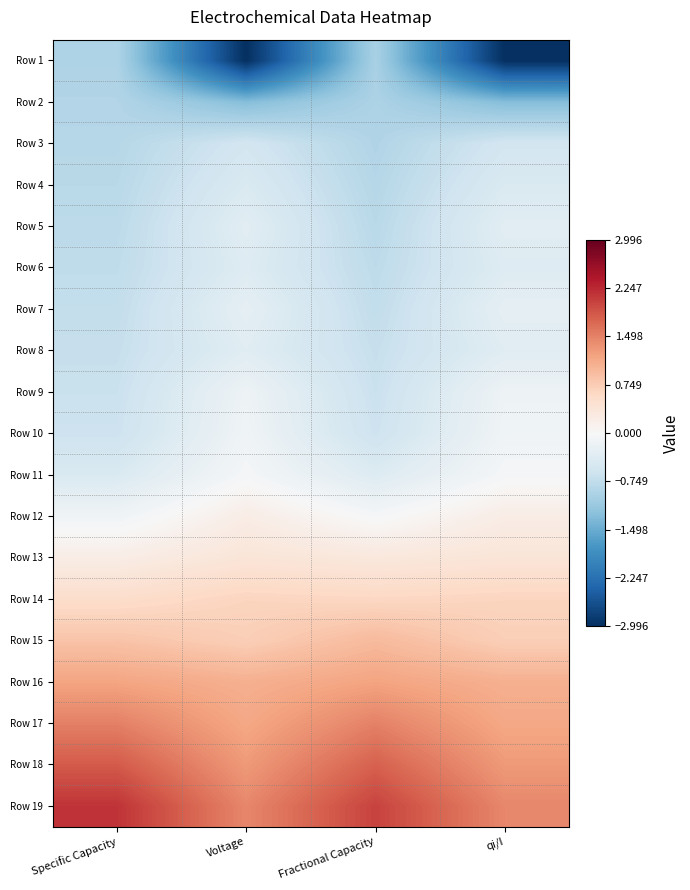

What is the spread (max minus min) of values at qi/I?

4.4